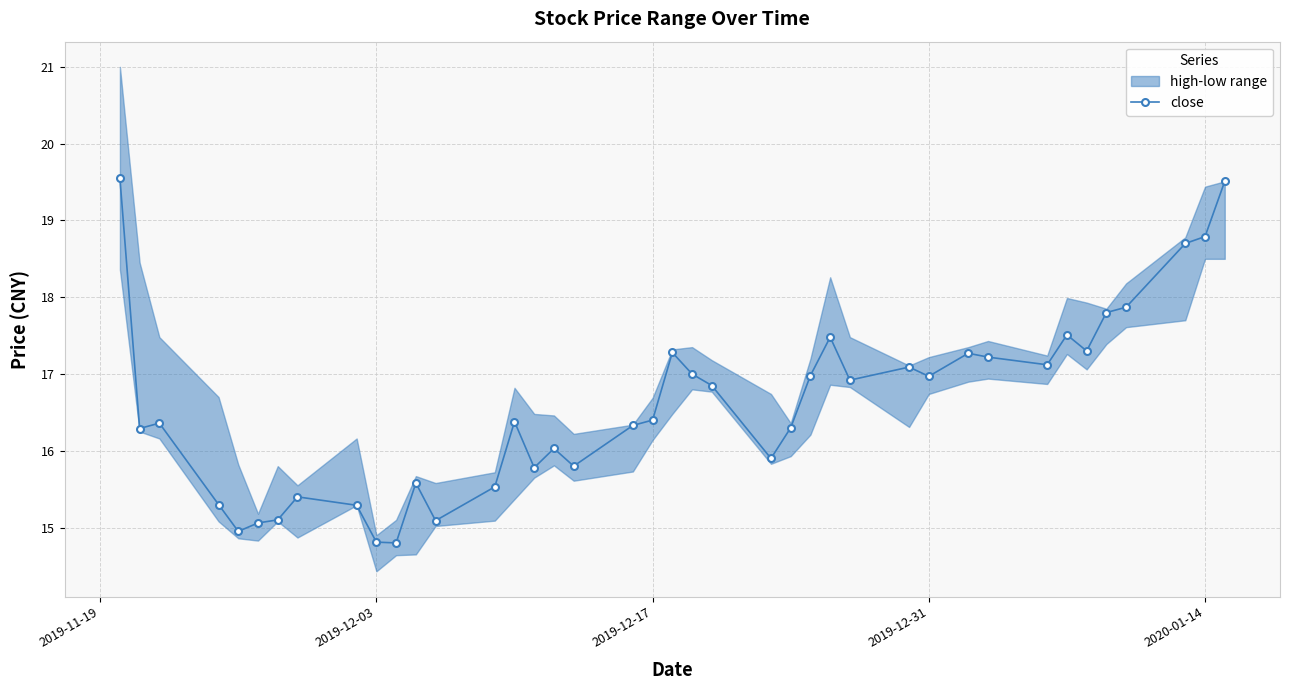

What is the maximum value for close?

19.6